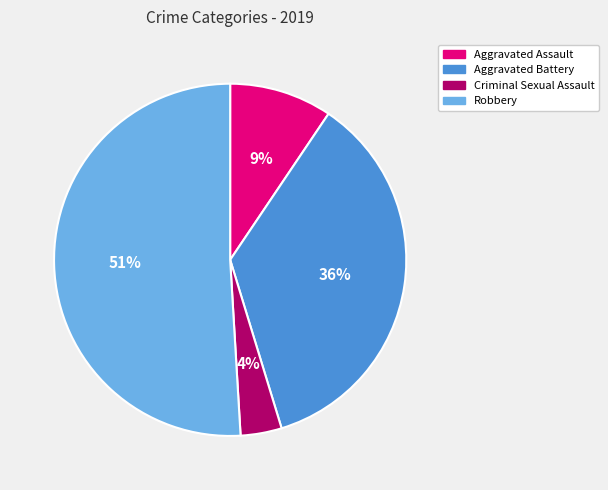

Does any single category account for the majority?

Yes